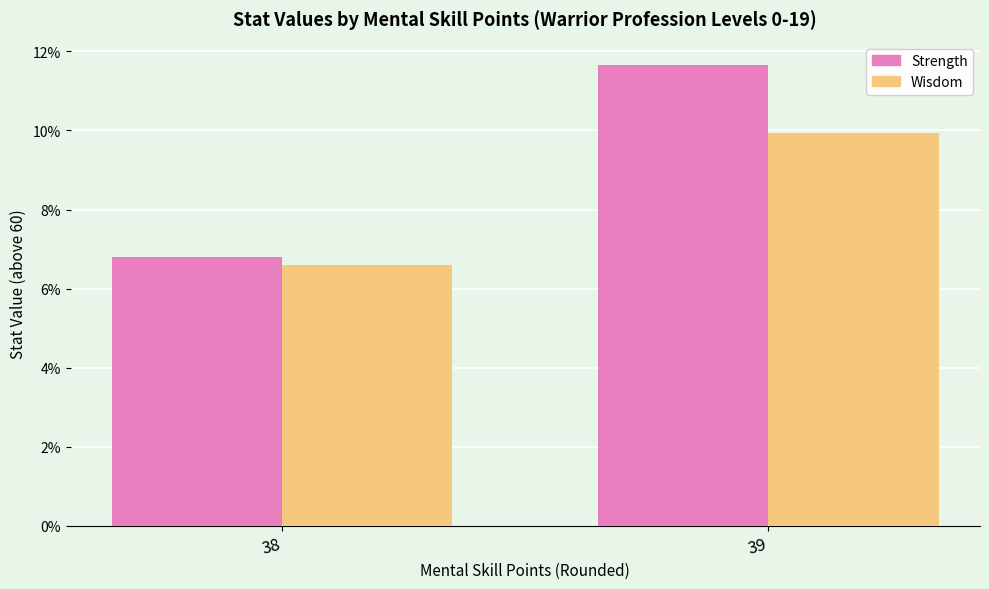

What is the difference between the maximum and minimum values in the Strength series?

4.9